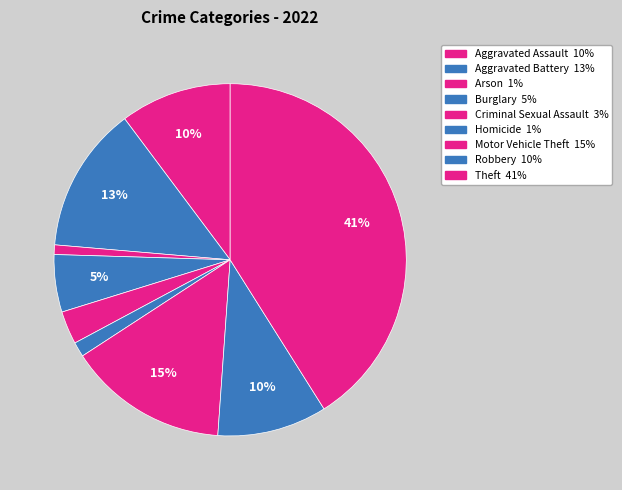

Count the number of slices in the pie.

9